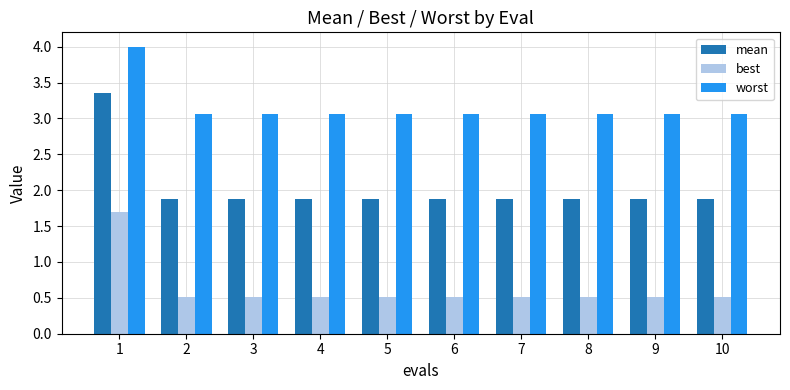

What is the difference between the maximum and minimum values in the mean series?

1.5